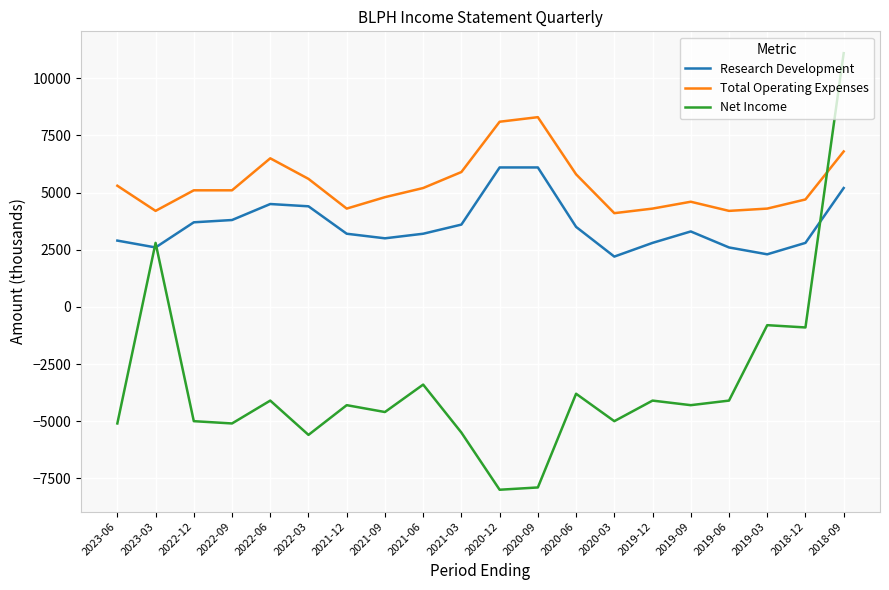

What is the average value of the Research Development series?

3590